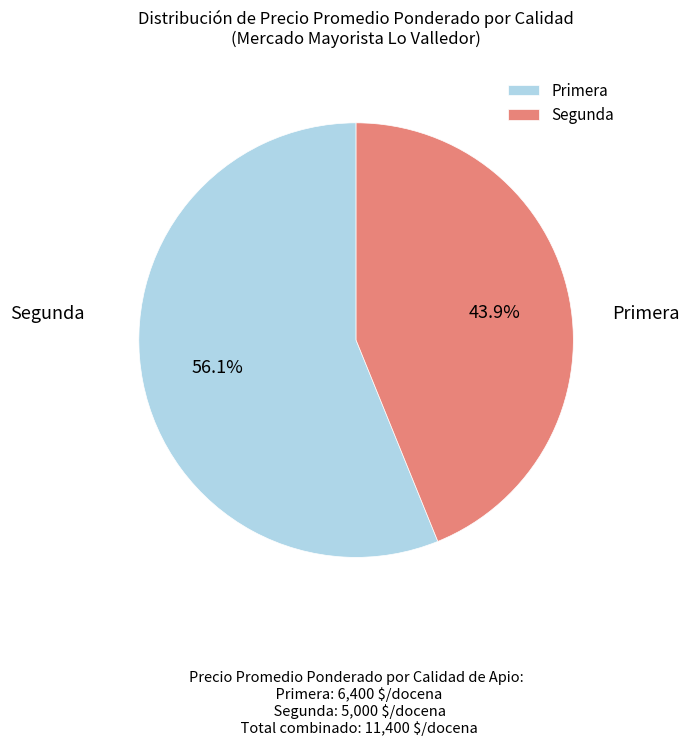

Is the sum of Primera and Segunda greater than half?

Yes